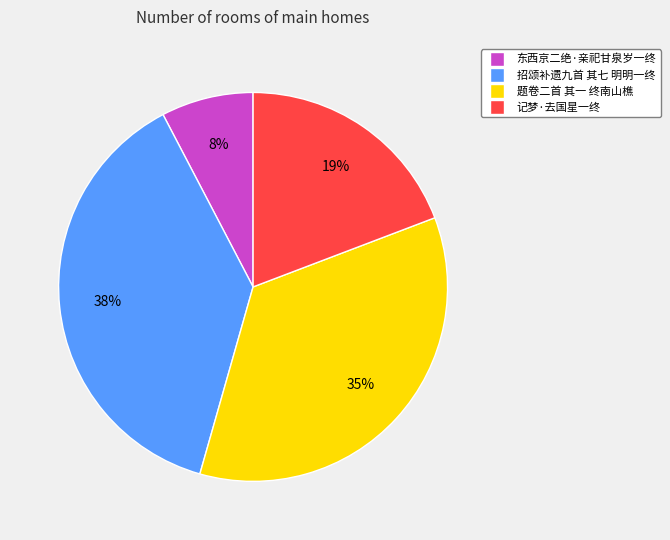

To the nearest percent, what is the difference between the 东西京二绝·亲祀甘泉岁一终 and 招颂补遗九首 其七 明明一终 slice percentages?

30%